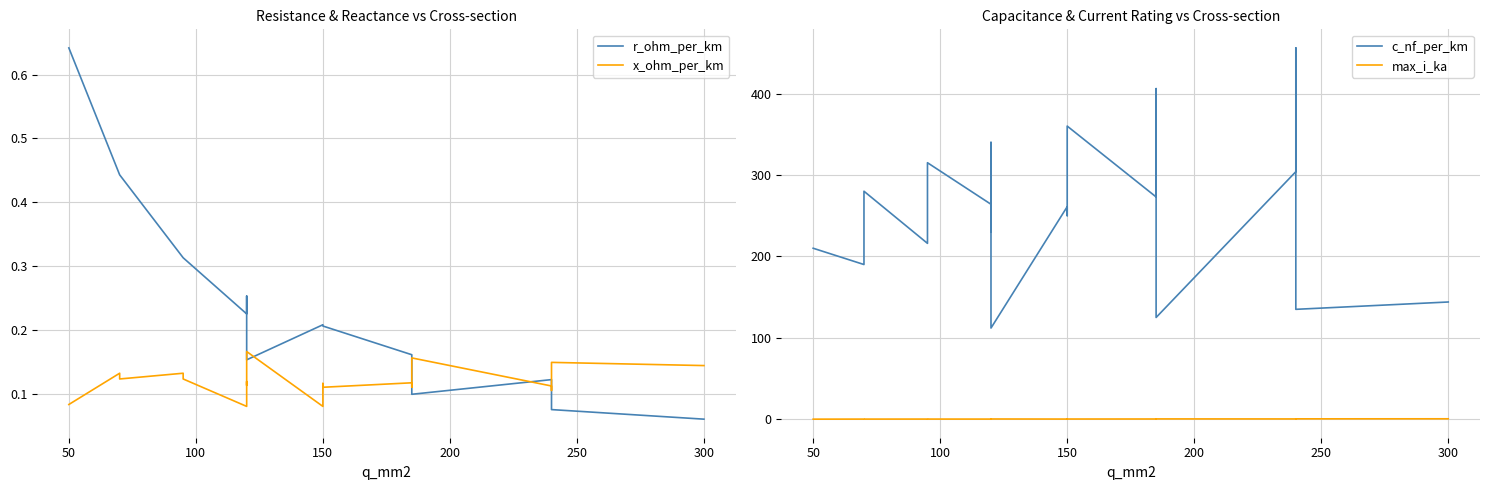

What is the sum of all c_nf_per_km values?

4871.0